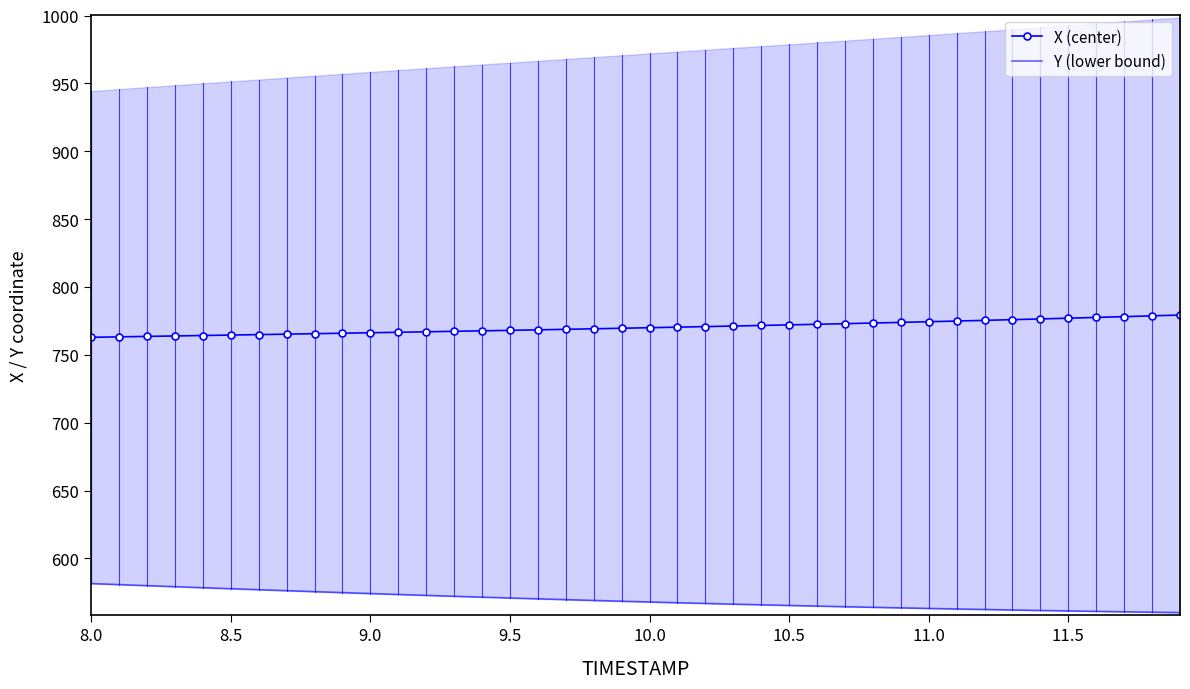

What are all the series names shown in the legend?

X (center), Y (lower bound)